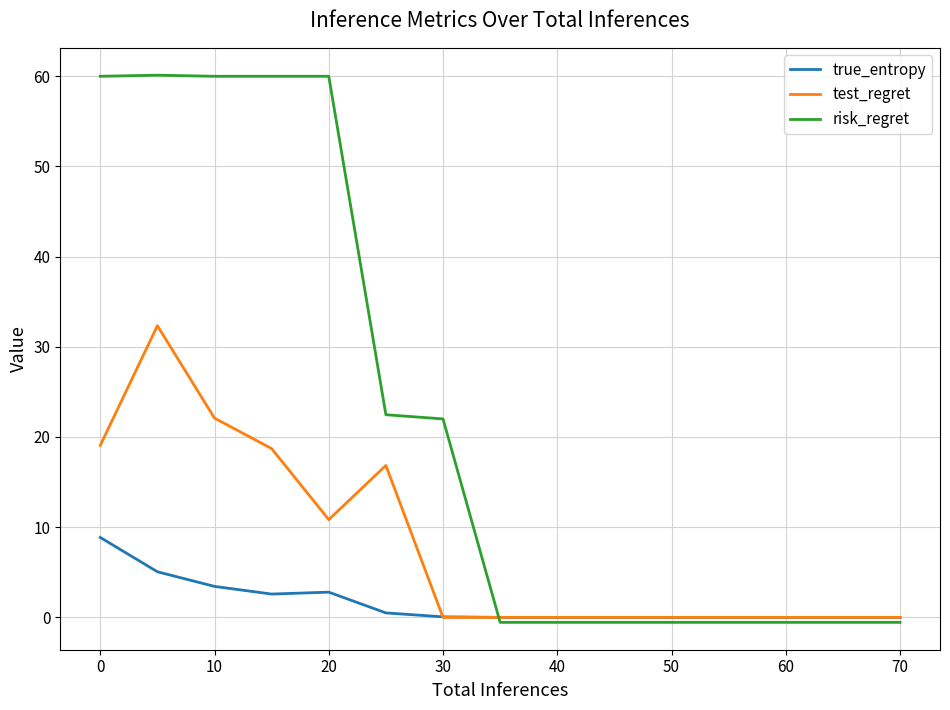

What is the maximum value for true_entropy?

8.9